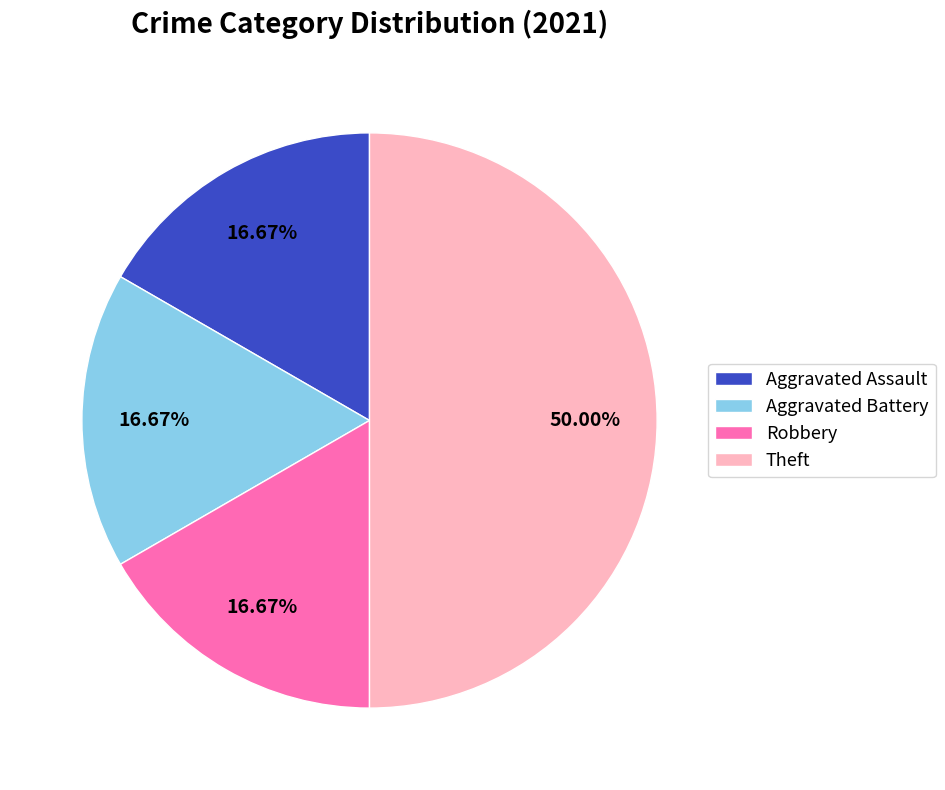

To the nearest percent, what is the average slice percentage?

25%